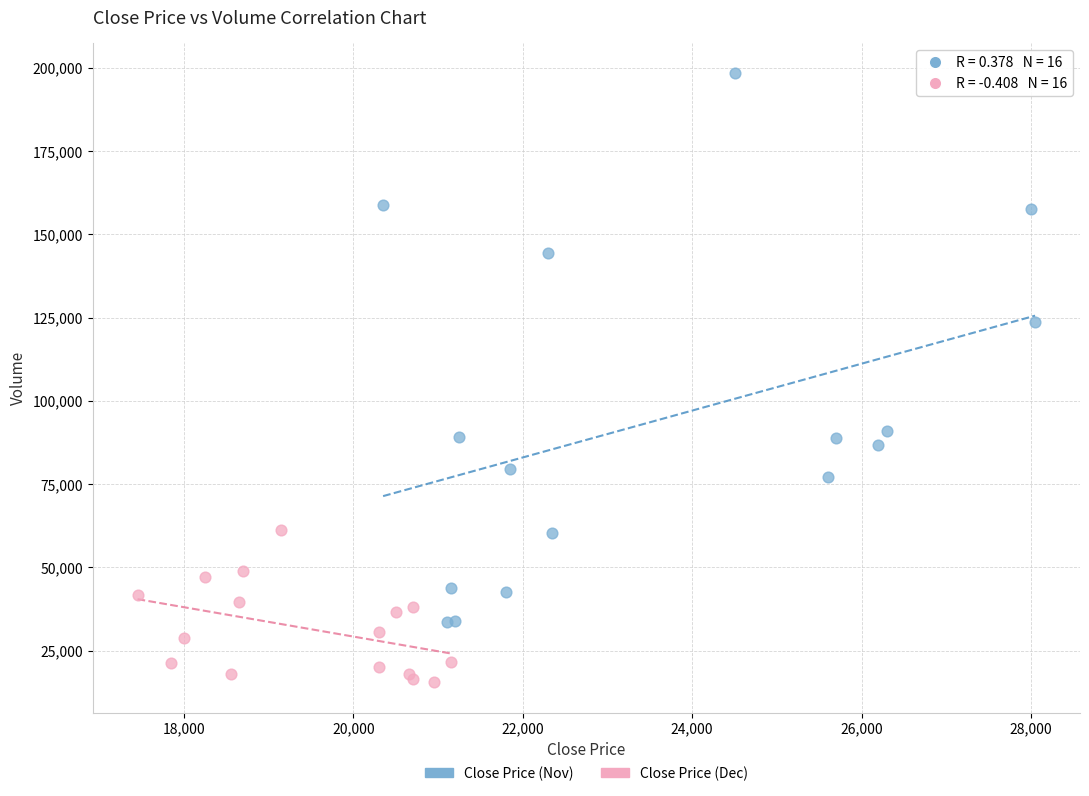

Which series has the largest Y range (max minus min)?

Close Price (Nov)